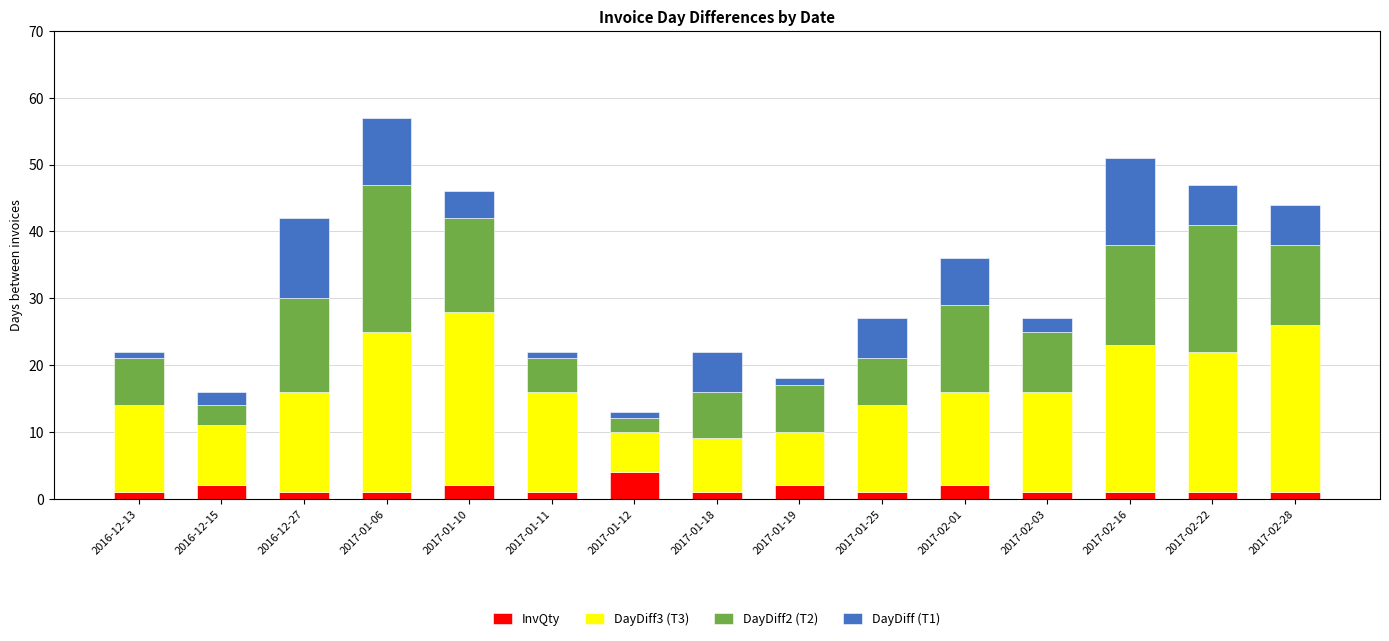

The InvQty series shows 2 at 2017-01-10. True or false?

True